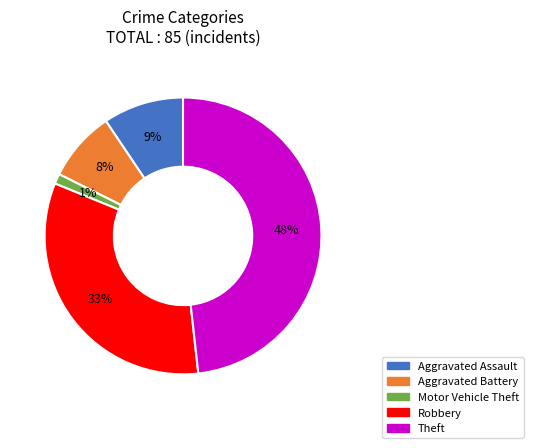

What percentage is the Aggravated Assault slice, to the nearest percent?

9%